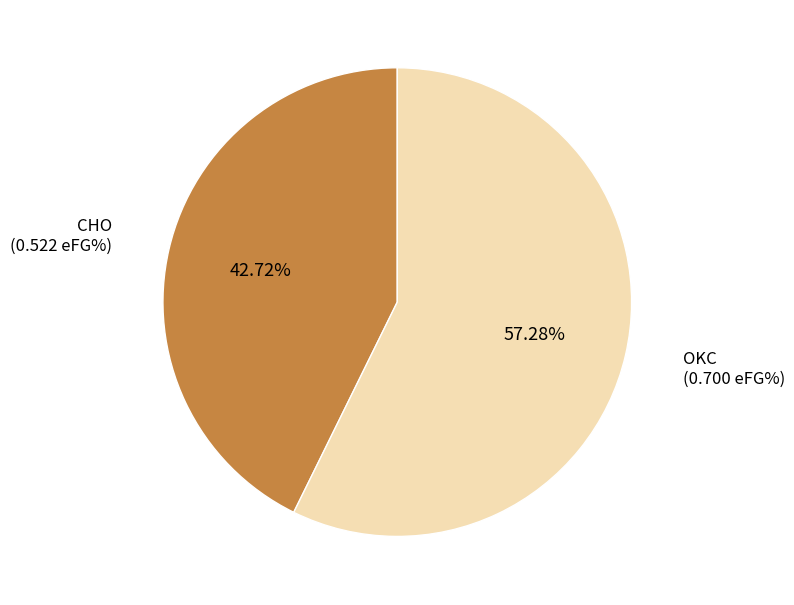

Rank the categories by value from highest to lowest.

OKC, CHO